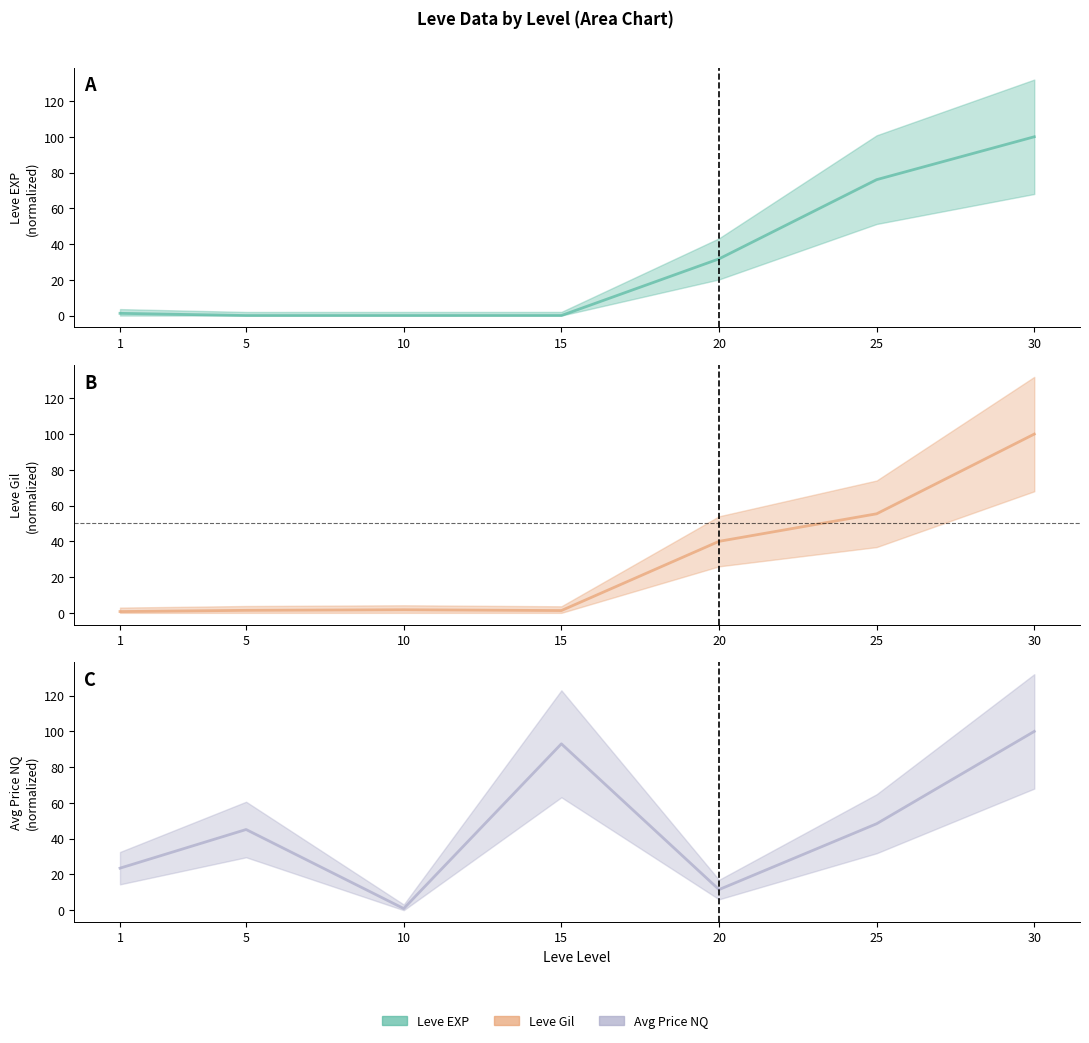

At 15, list the series in order from smallest to largest.

Leve EXP, Leve Gil, currentAveragePriceNQ